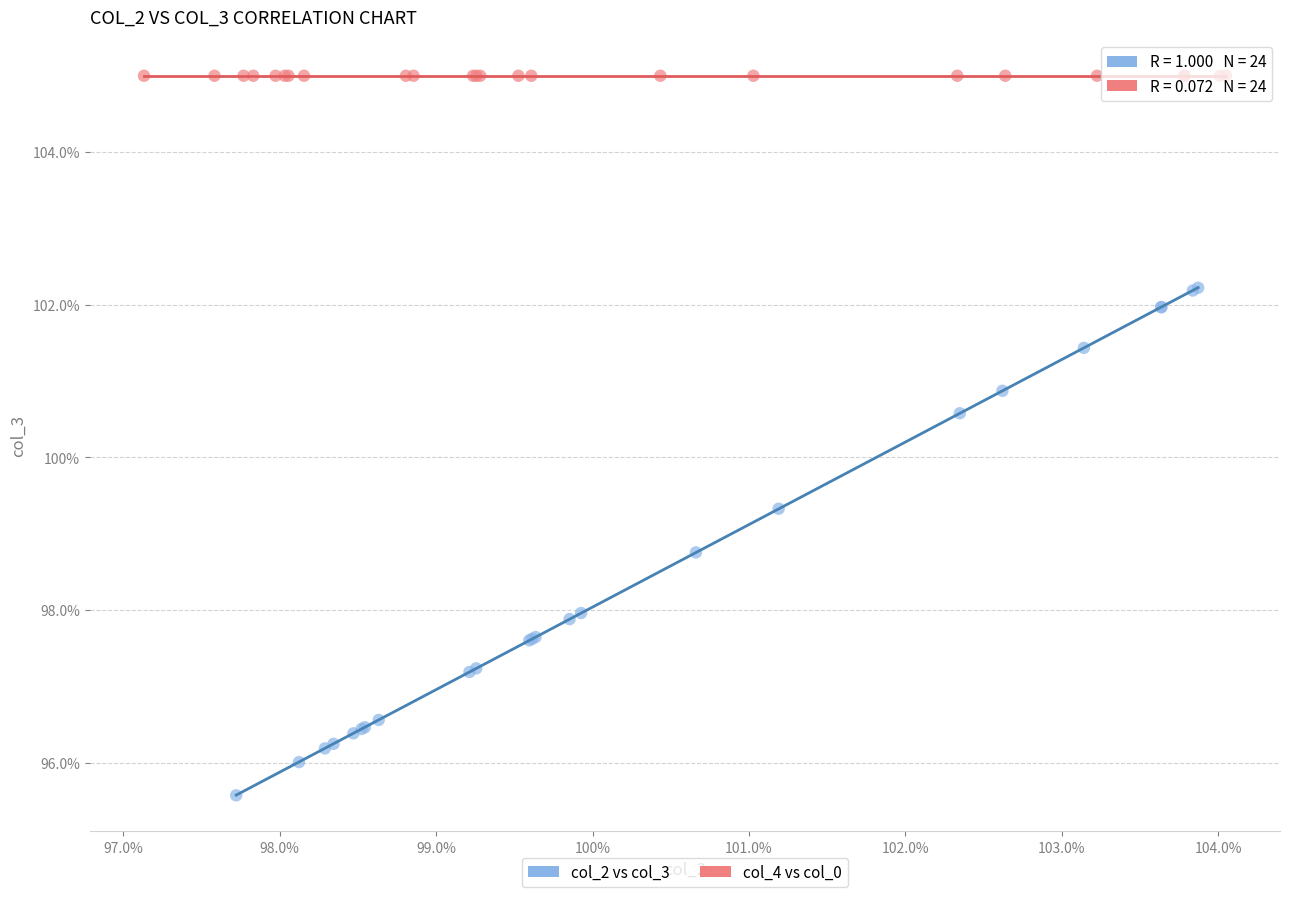

Which series has the widest spread of Y values?

col_2 vs col_3